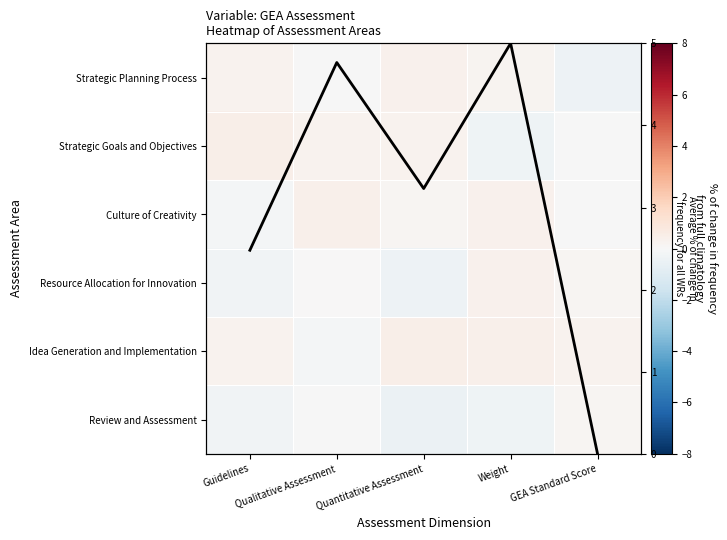

List the labels in order of Culture of Creativity value, smallest first.

Guidelines, GEA Standard Score, Quantitative Assessment, Weight, Qualitative Assessment